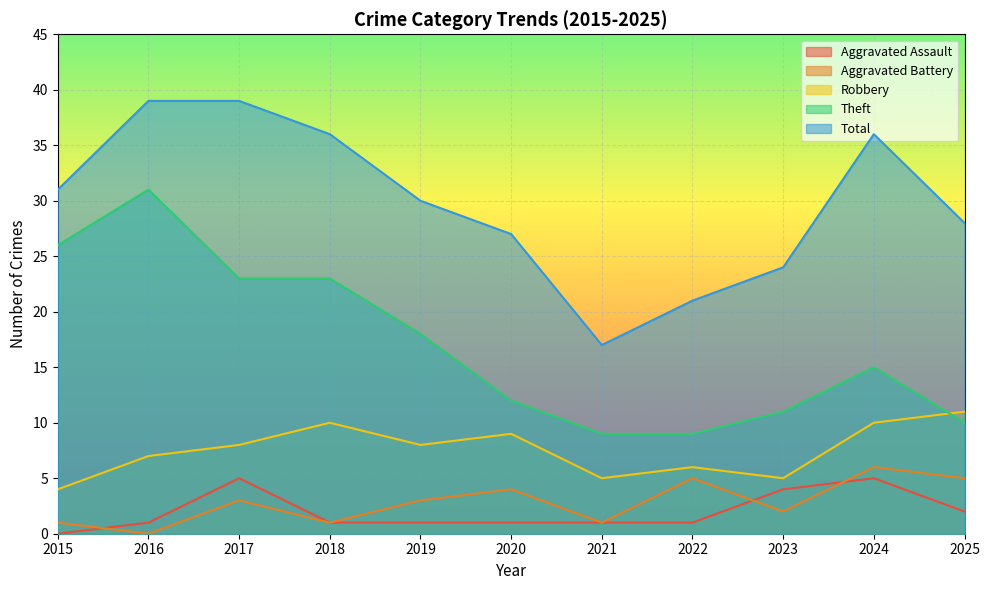

Between 2016 and 2018, which series saw the biggest shift?

Theft